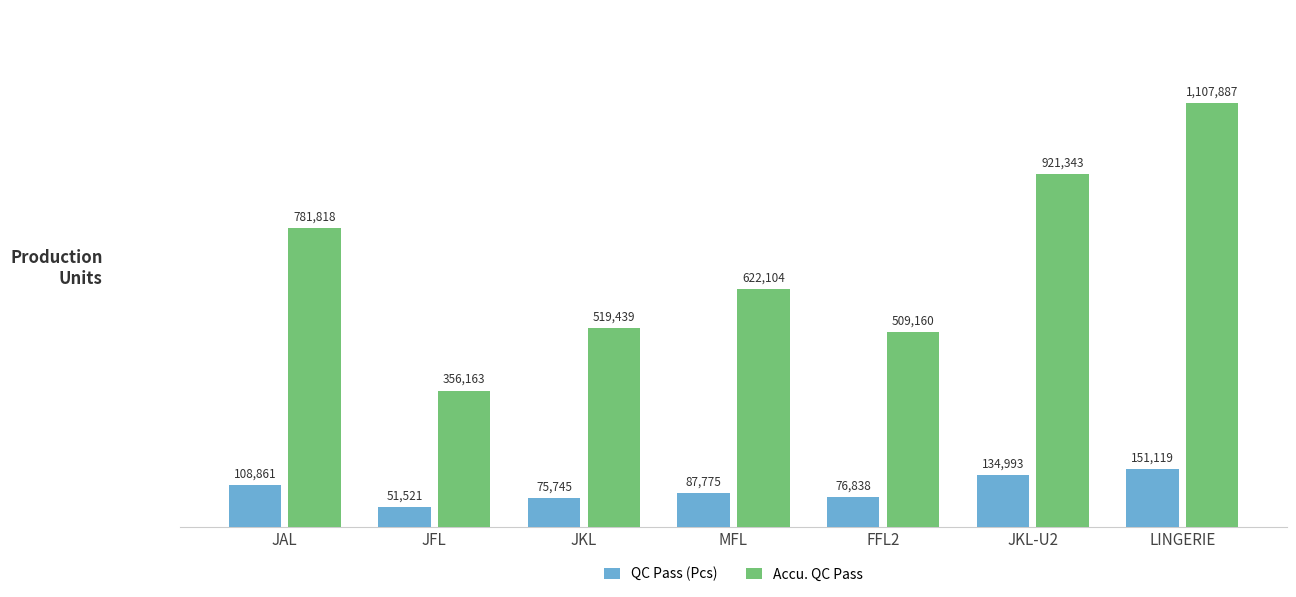

What is the greatest value displayed?

1107887